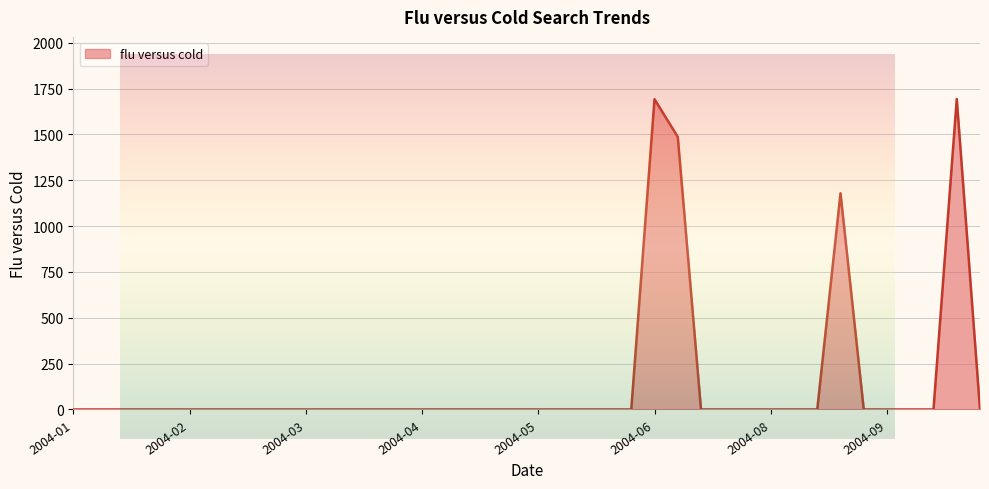

Where is the data nearest to the value 846?

2004-08-22